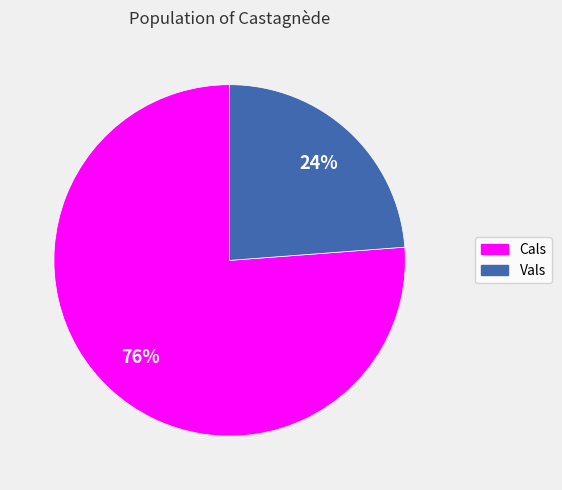

To the nearest percent, what is the difference between the Cals and Vals slice percentages?

52%